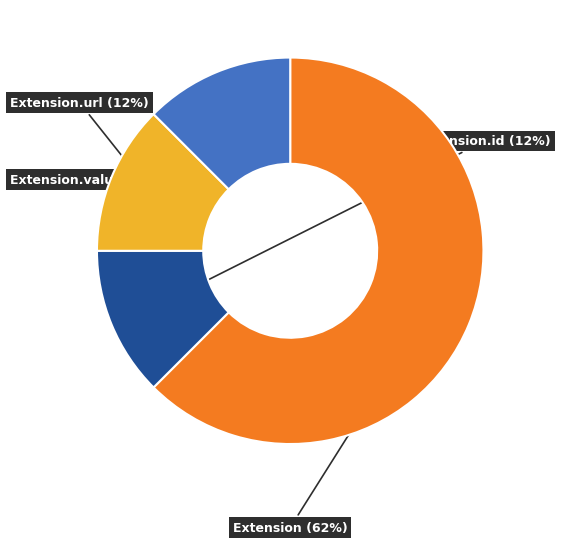

Is there a majority slice in this chart?

Yes